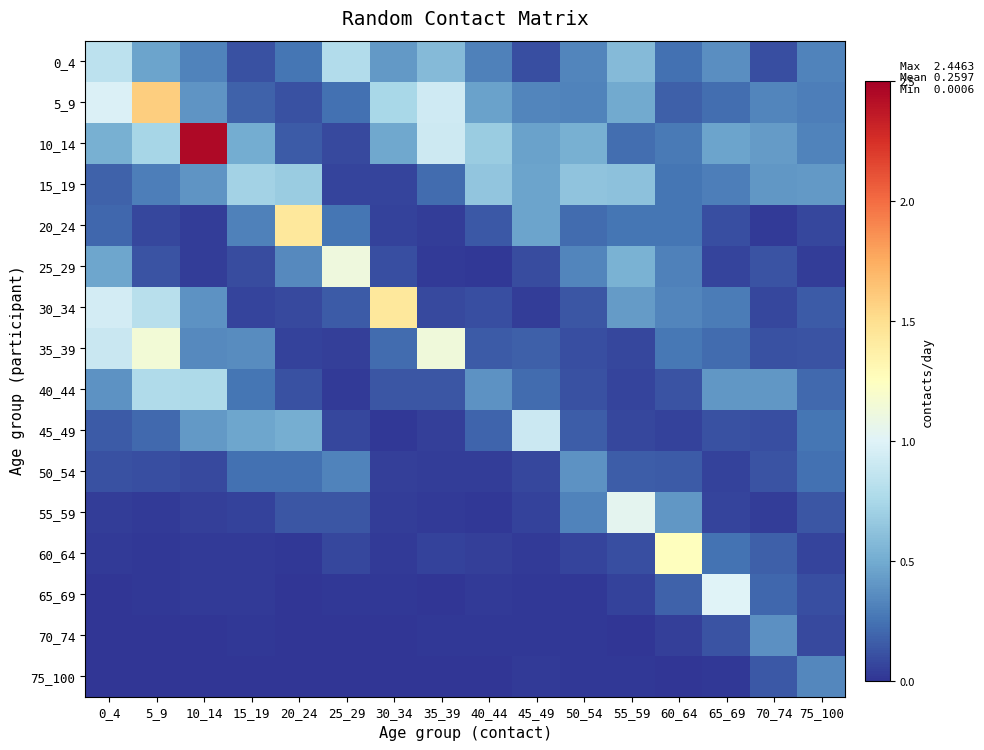

How many distinct data groups are displayed?

16